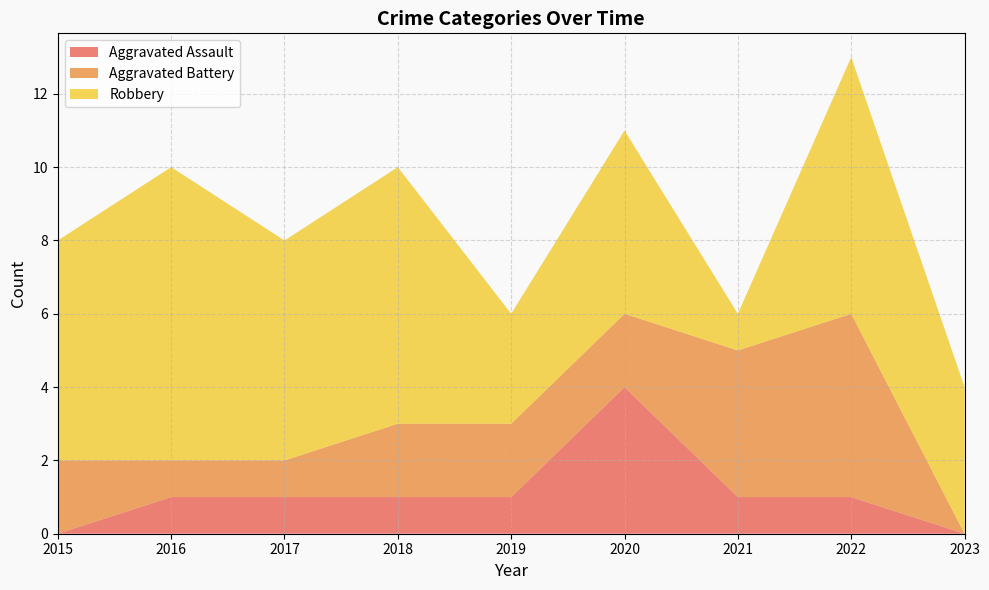

Reading left to right, transcribe all the data shown in this chart.

Aggravated Assault: 0	1	1	1	1	4	1	1	0
Aggravated Battery: 2	1	1	2	2	2	4	5	0
Robbery: 6	8	6	7	3	5	1	7	4